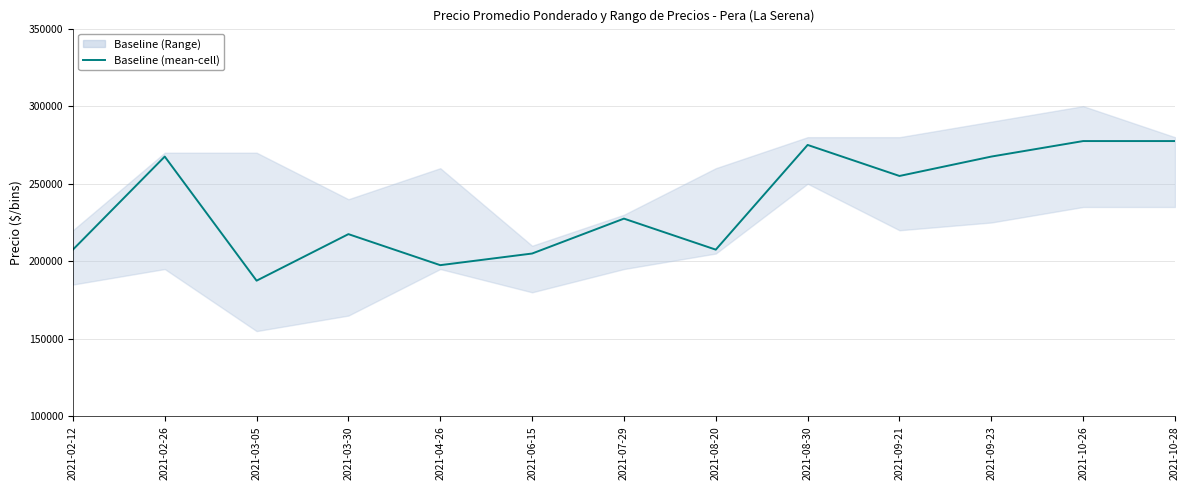

The value at 2021-03-05 is 48693. True or false?

False